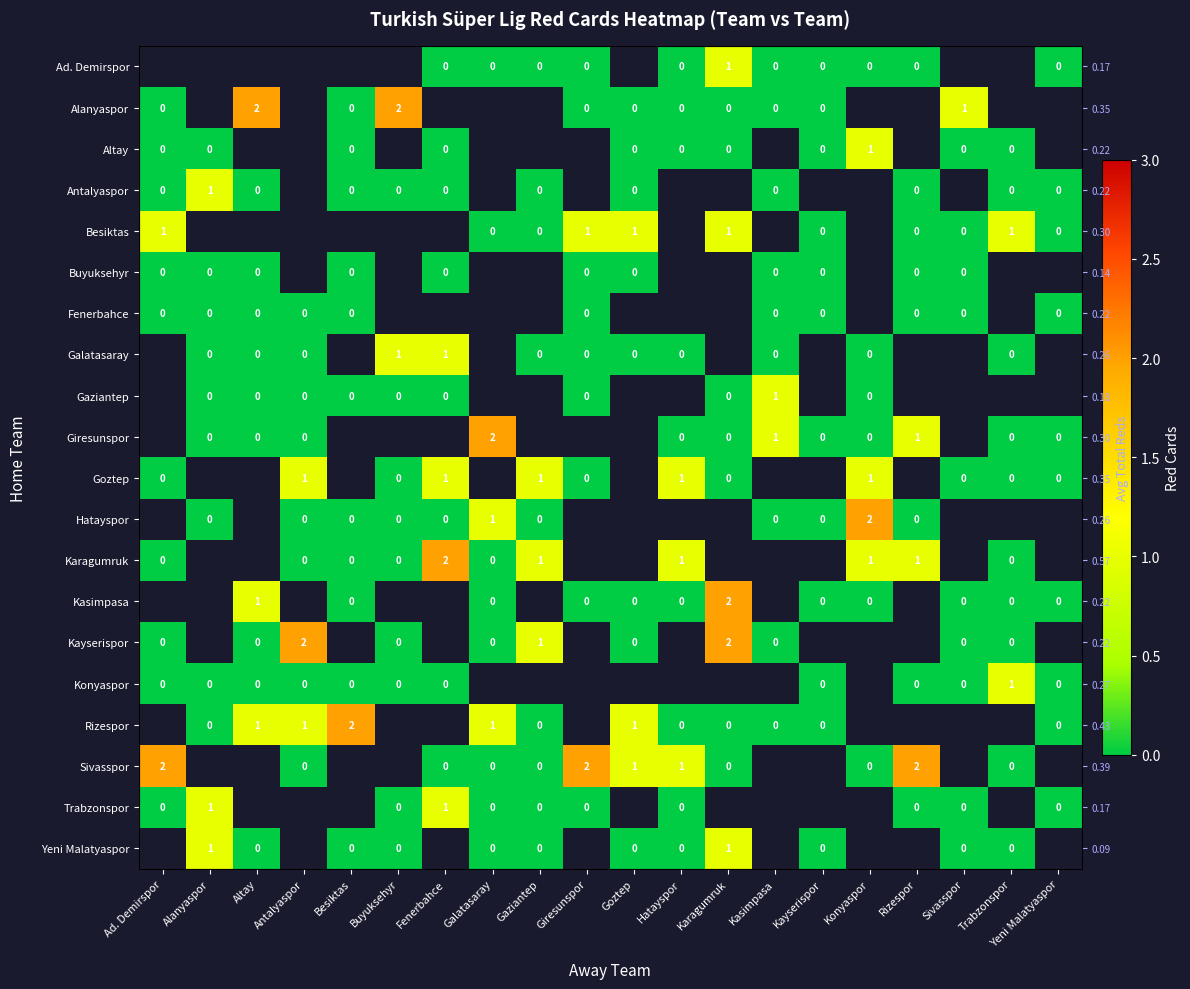

Is it true that Antalyaspor equals 0.0 at Altay?

True